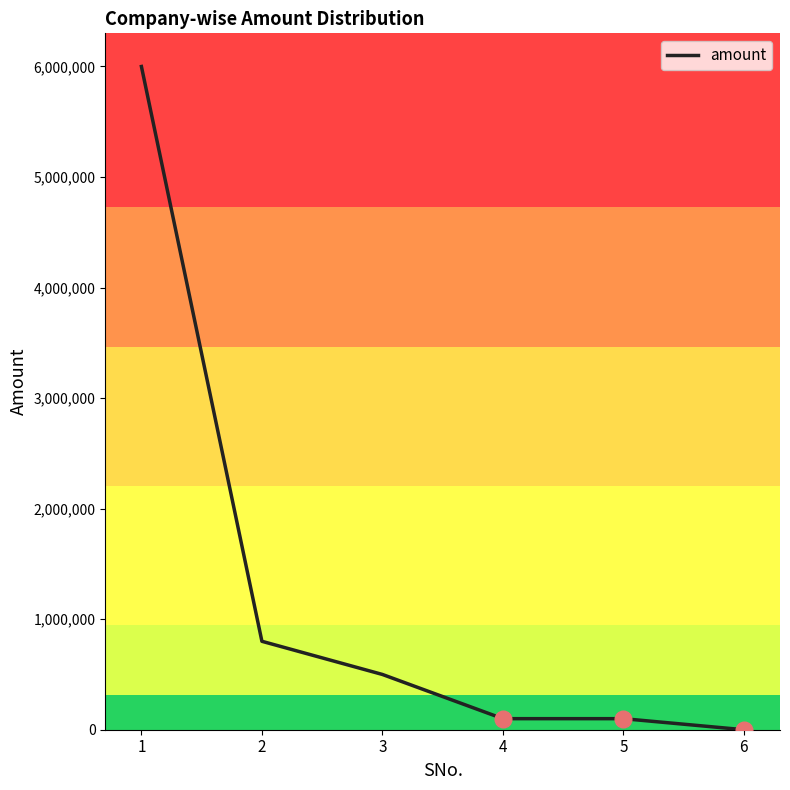

Which label corresponds to the smallest value in the chart?

6